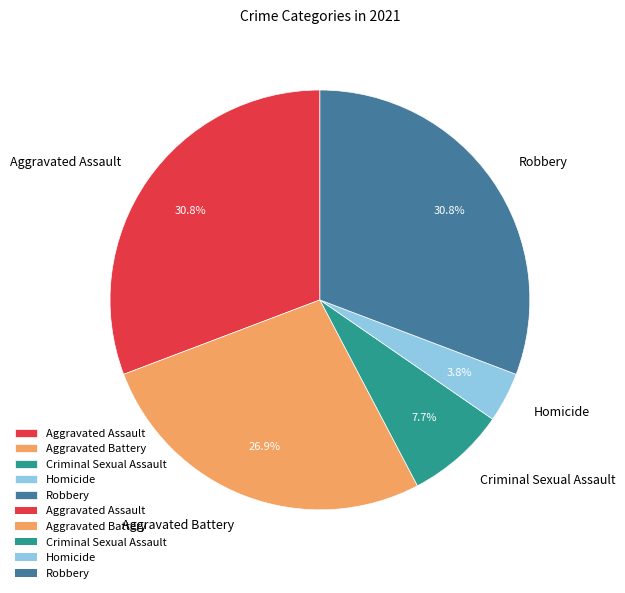

Which slice is the smallest?

Homicide